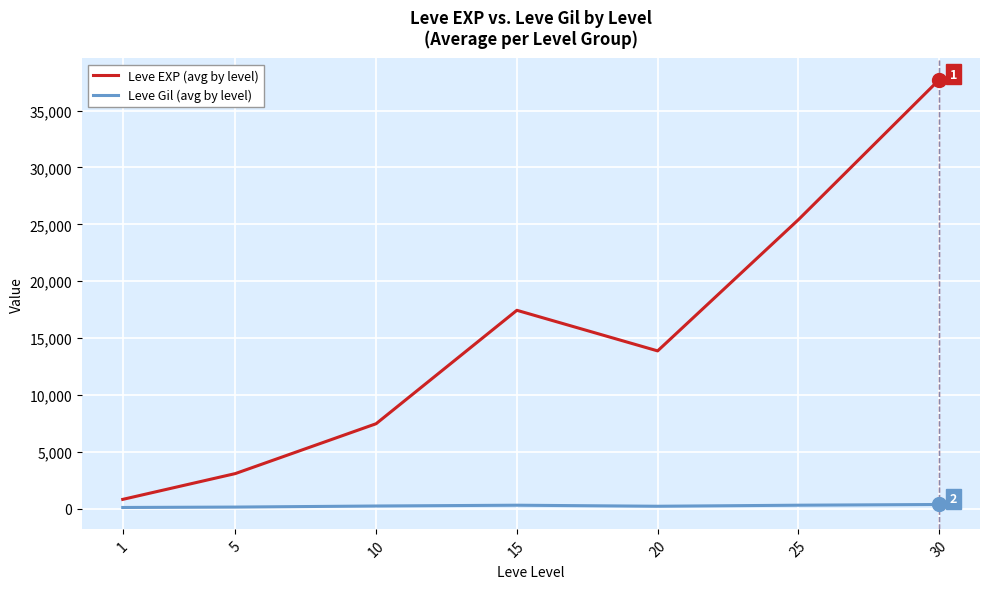

True or false: Leve Gil (avg by level) and Leve EXP (avg by level) intersect in this chart.

False